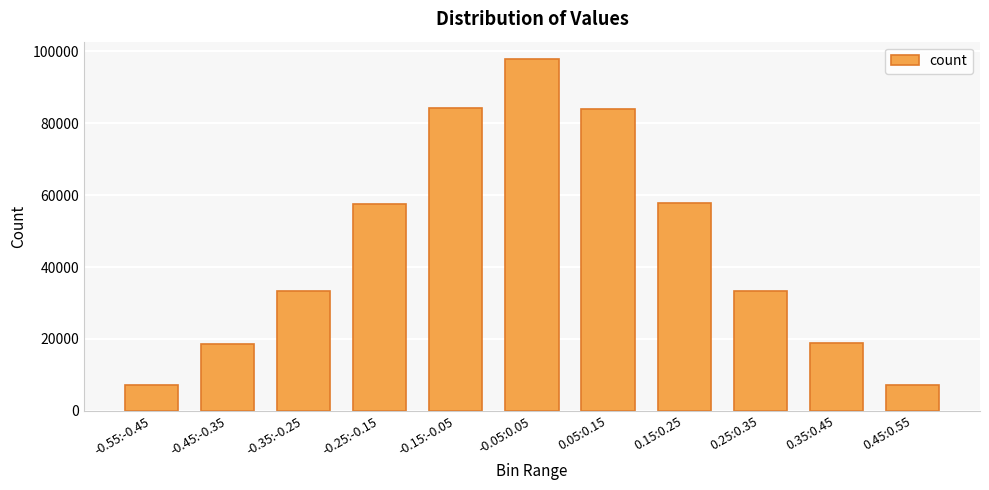

What is the value of the 5th bar from the left?

84310